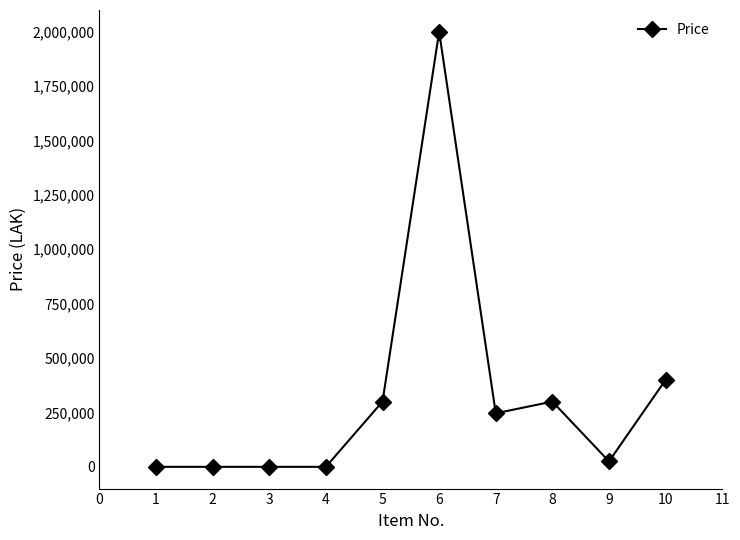

Reading right to left, list all the values displayed in this chart.

400000	25000	300000	246000	2000000	300000	0	0	0	0